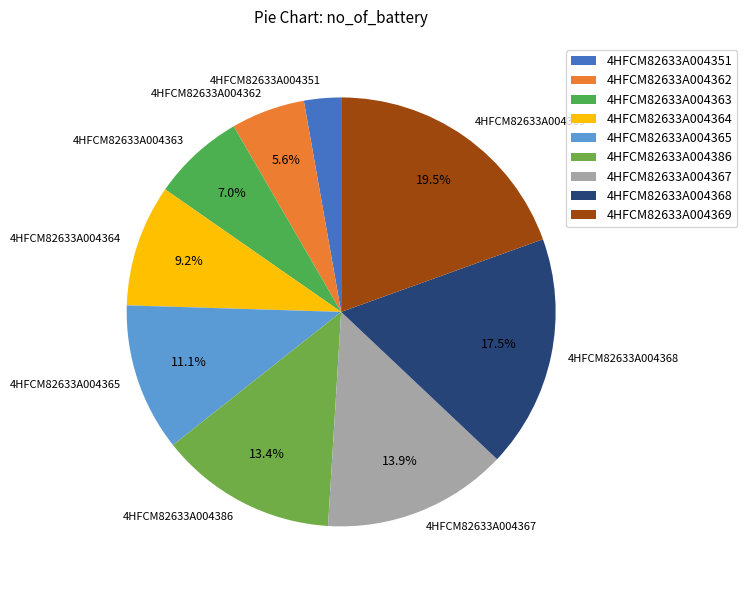

Is there a majority slice in this chart?

No